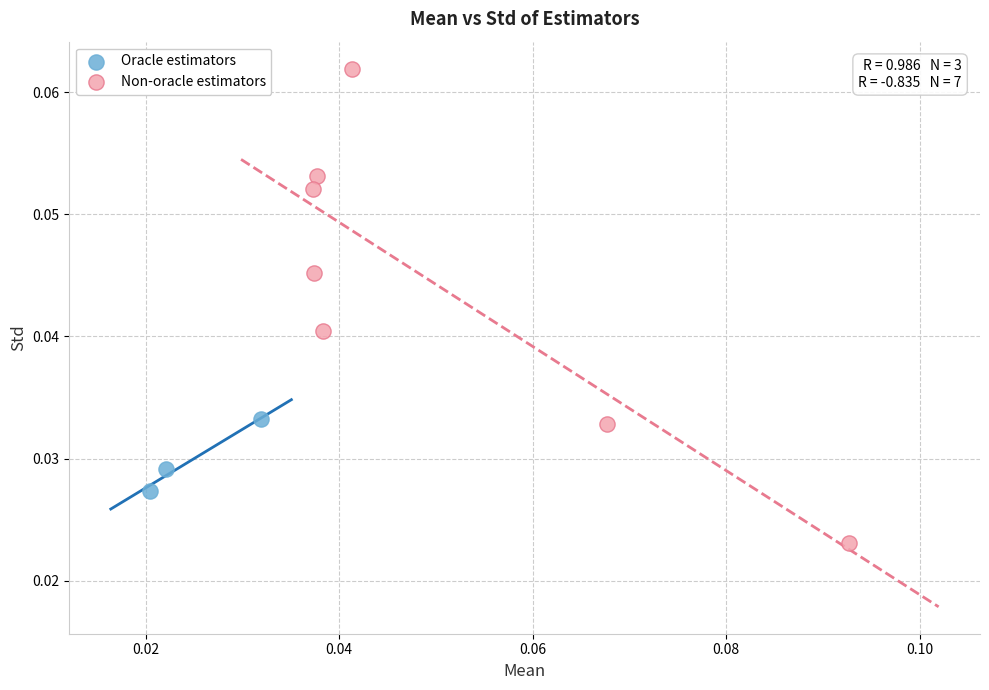

Which series reaches the minimum Y coordinate?

Non-oracle estimators